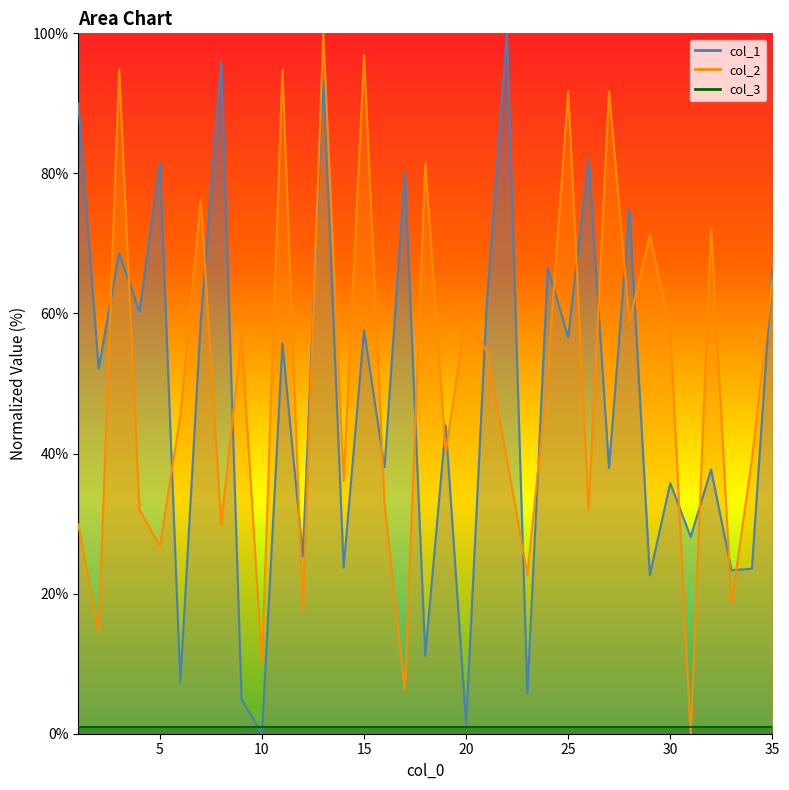

True or false: col_1 and col_2 intersect in this chart.

True